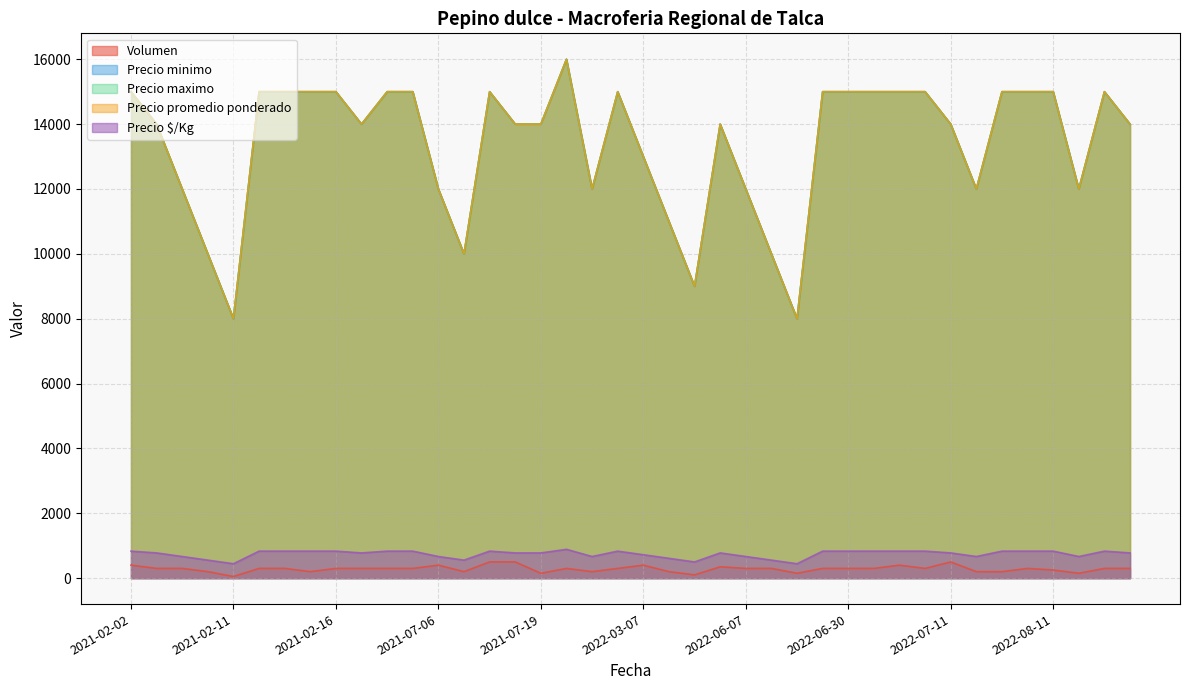

What is the label of the 10th point from the right?

2022-07-06